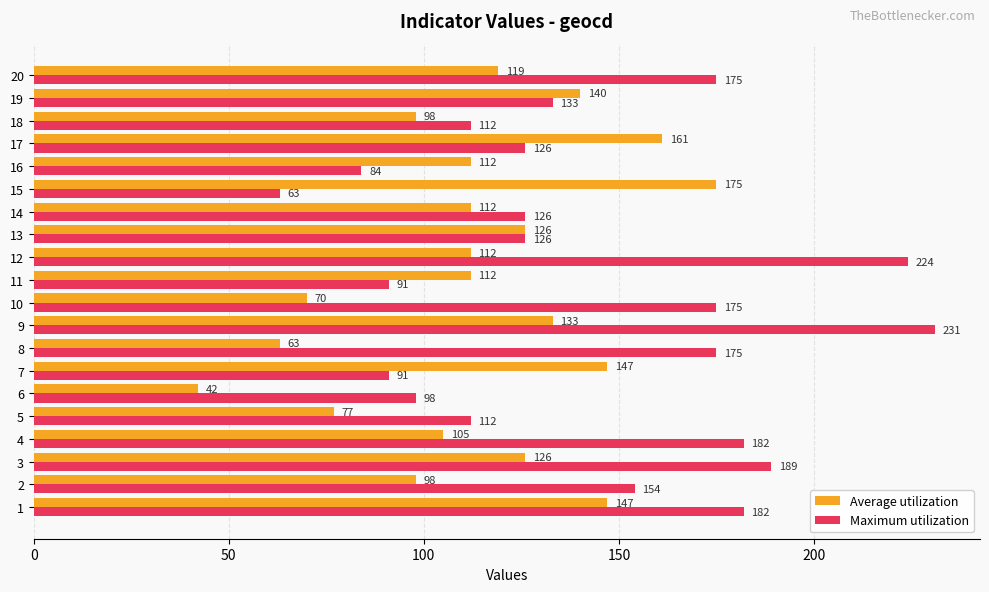

At 5, list the series in order from largest to smallest.

Maximum utilization, Average utilization